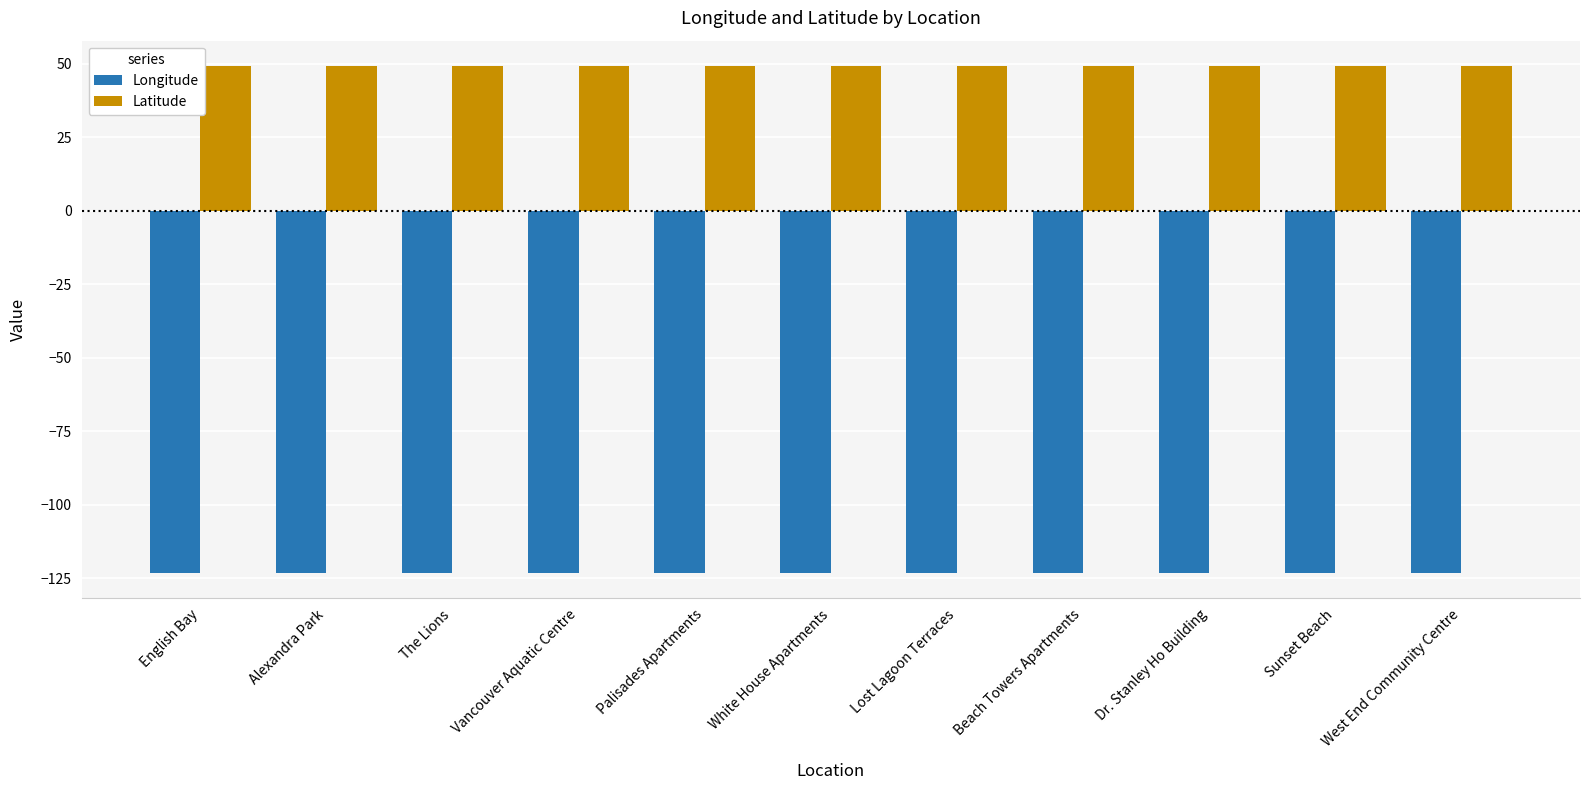

Rank the series by their average value, from highest to lowest.

Latitude, Longitude